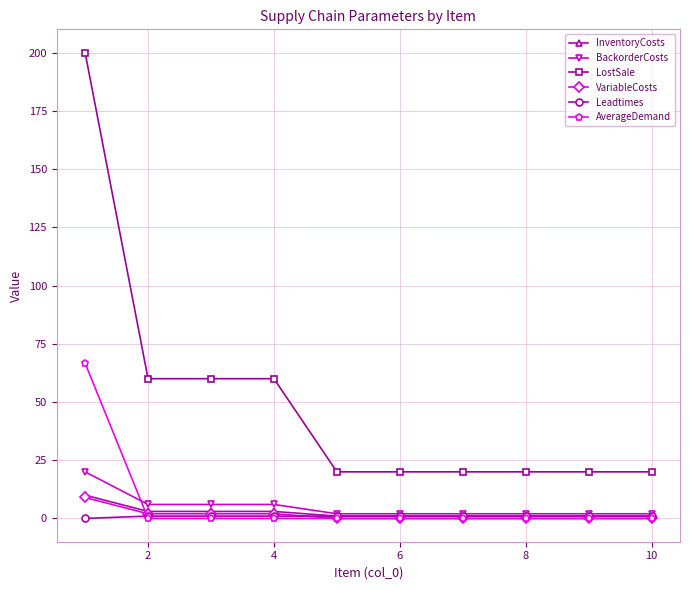

Reading right to left, what are all the values shown in this chart?

InventoryCosts: 1.0	1.0	1.0	1.0	1.0	1.0	3.0	3.0	3.0	10.0
BackorderCosts: 2.0	2.0	2.0	2.0	2.0	2.0	6.0	6.0	6.0	20.0
LostSale: 20.0	20.0	20.0	20.0	20.0	20.0	60.0	60.0	60.0	200.0
VariableCosts: 0.0	0.0	0.0	0.0	0.0	0.0	2.0	2.0	2.0	9.0
Leadtimes: 1.0	1.0	1.0	1.0	1.0	1.0	1.0	1.0	1.0	0.0
AverageDemand: 0.0	0.0	0.0	0.0	0.0	0.0	0.0	0.0	0.0	66.7